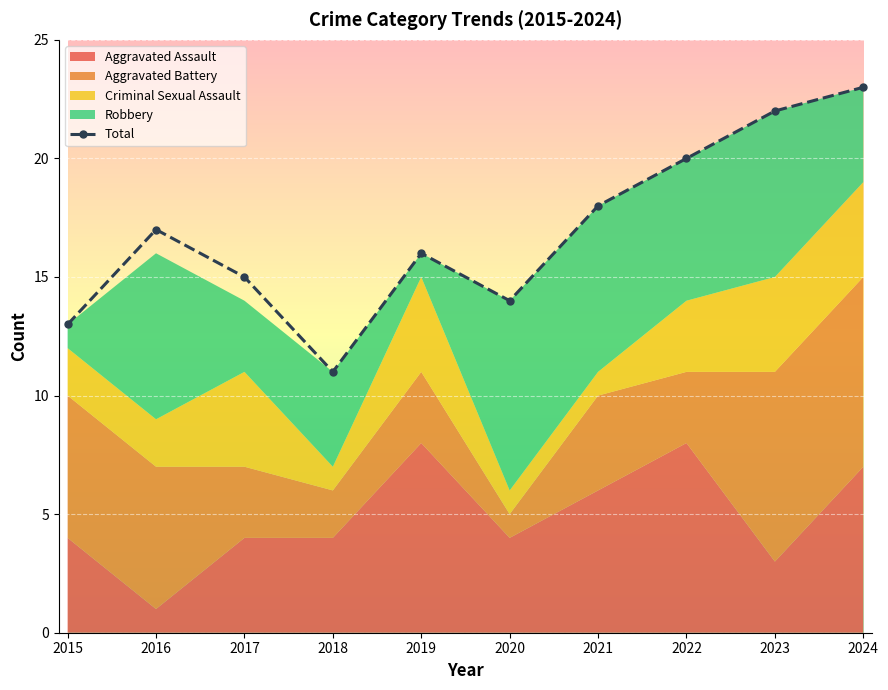

What is the smallest value displayed?

11